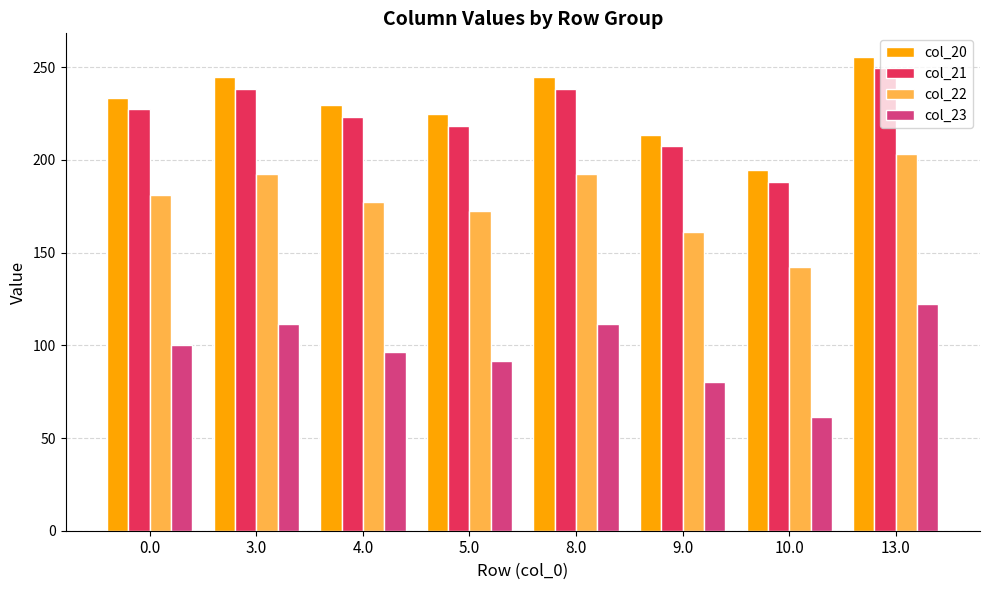

What is the approximate value of col_22 at 9.0?

161.3